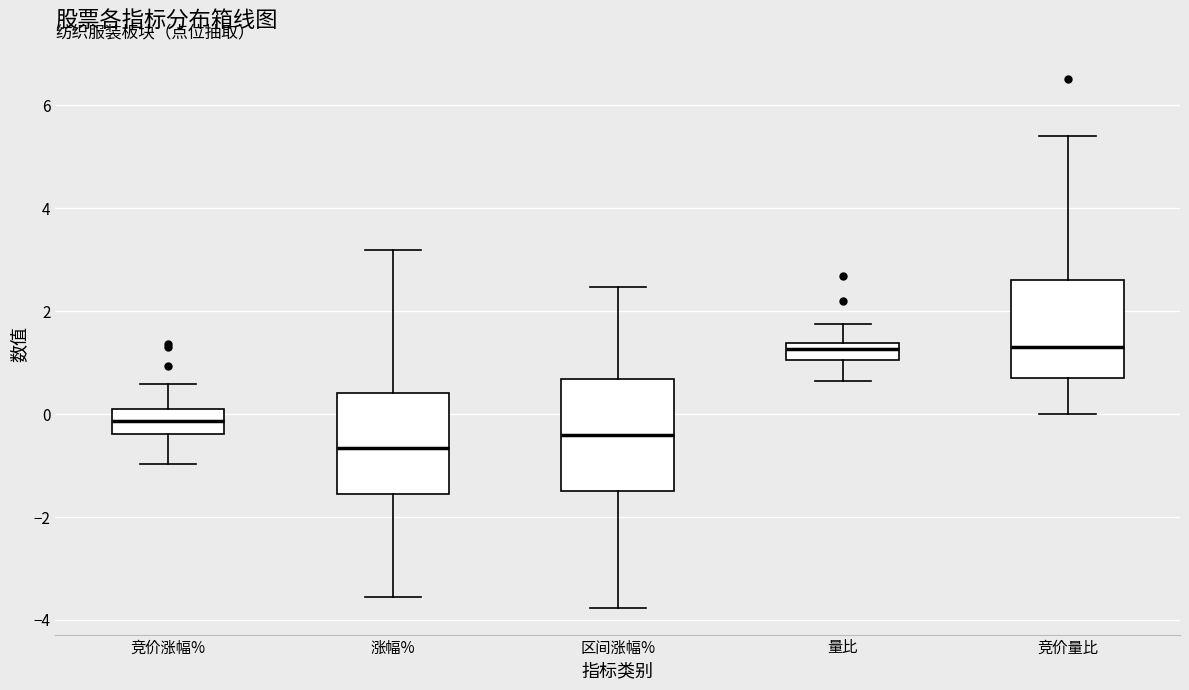

Reading left to right, transcribe this box plot: for each box, give where its median line is, the range the box spans, and where its two whiskers end, as read against the y-axis. The values are not printed on the chart, so give them approximately, as read against the axis.

竞价涨幅%: median -0.2, box -0.4 to 0.2, whiskers -1.0 to 0.6
涨幅%: median -0.6, box -1.6 to 0.4, whiskers -3.6 to 3.2
区间涨幅%: median -0.4, box -1.4 to 0.6, whiskers -3.8 to 2.4
量比: median 1.2, box 1.0 to 1.4, whiskers 0.6 to 1.8
竞价量比: median 1.4, box 0.8 to 2.6, whiskers 0.0 to 5.4